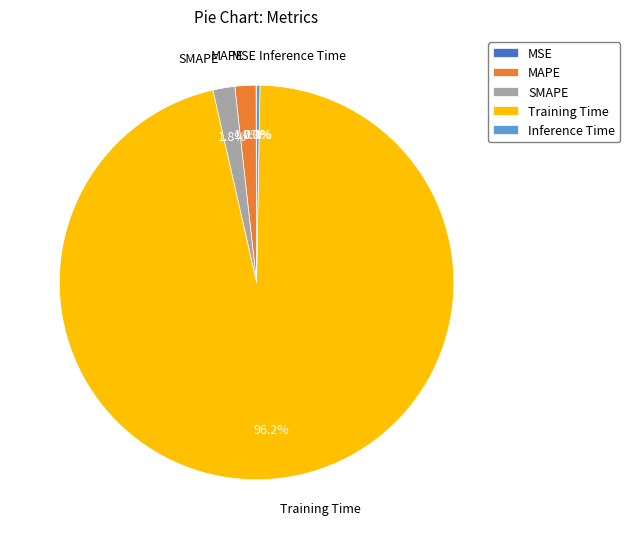

What portion of the pie excludes SMAPE?

98.2%